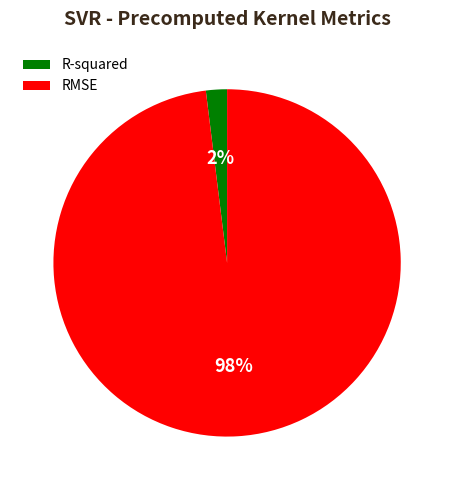

How many segments does this pie chart have?

2